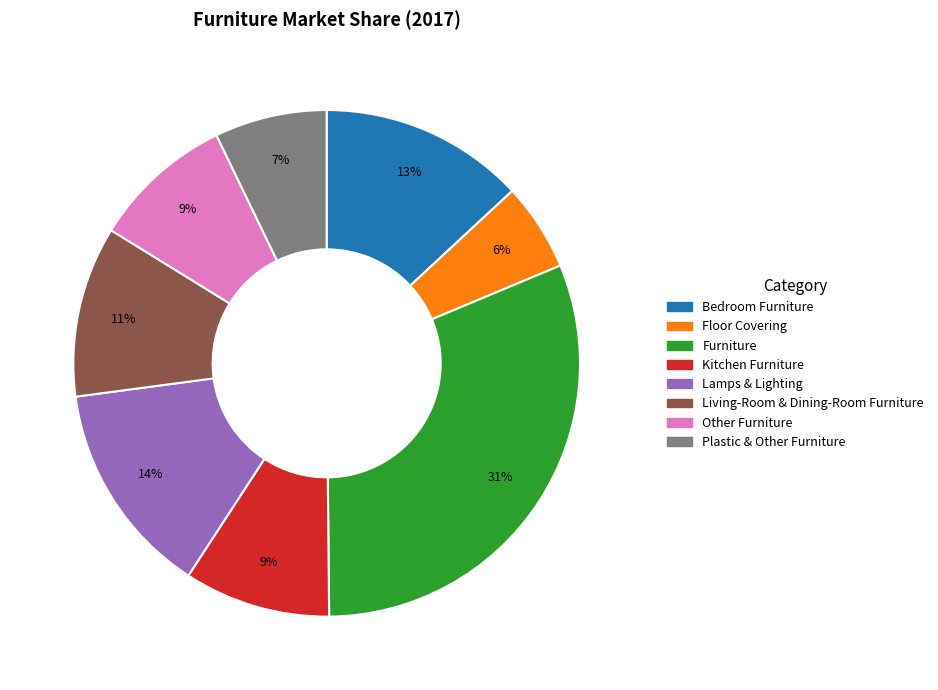

How many slices are in this pie chart?

8